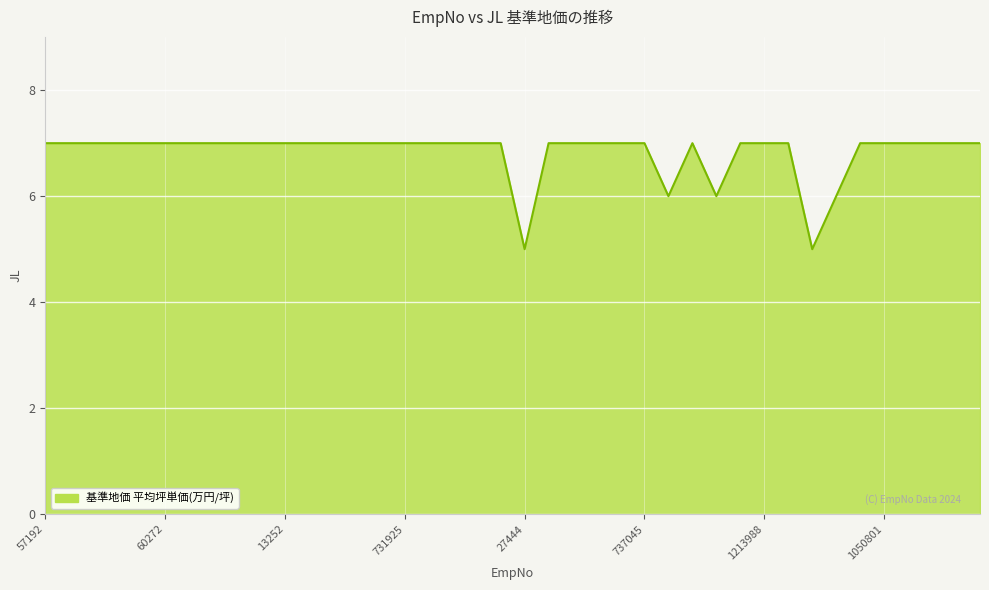

What is the minimum value shown in the chart?

5